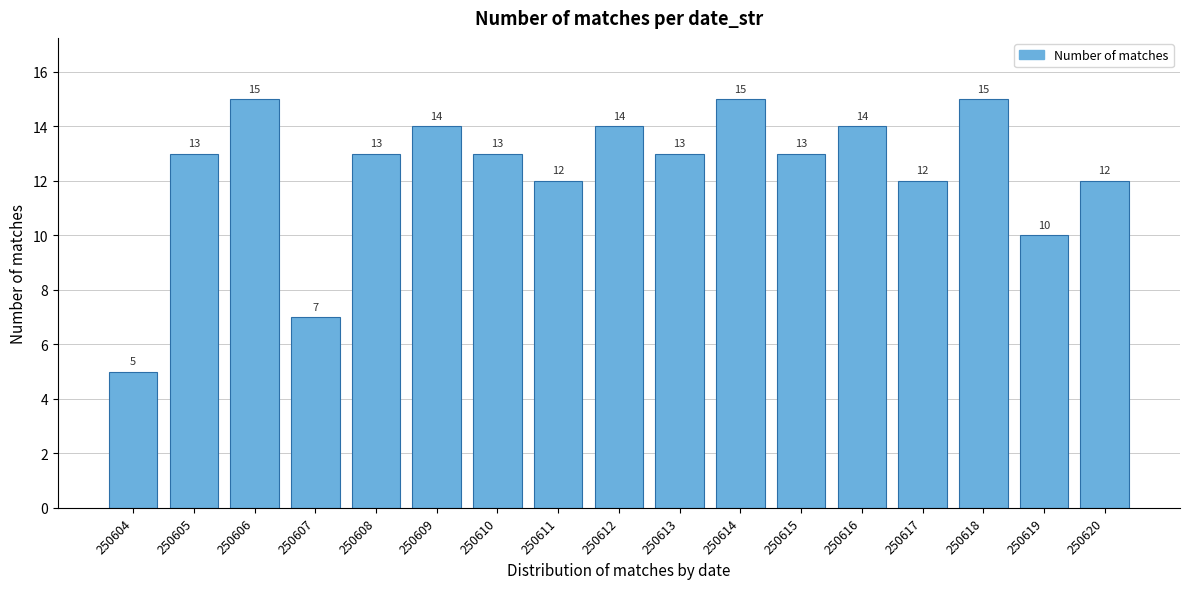

Reading left to right, what are all the values shown in this chart?

250604=5	250605=13	250606=15	250607=7	250608=13	250609=14	250610=13	250611=12	250612=14	250613=13	250614=15	250615=13	250616=14	250617=12	250618=15	250619=10	250620=12